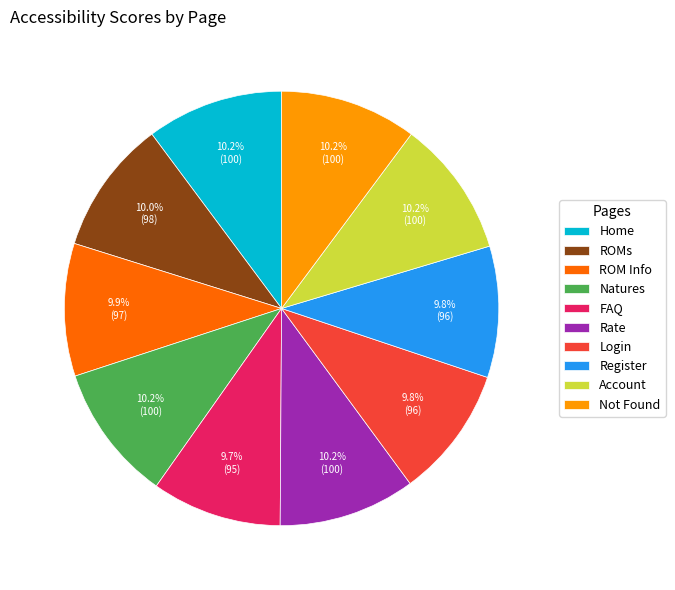

Is it true that Not Found is 4% of the pie?

False